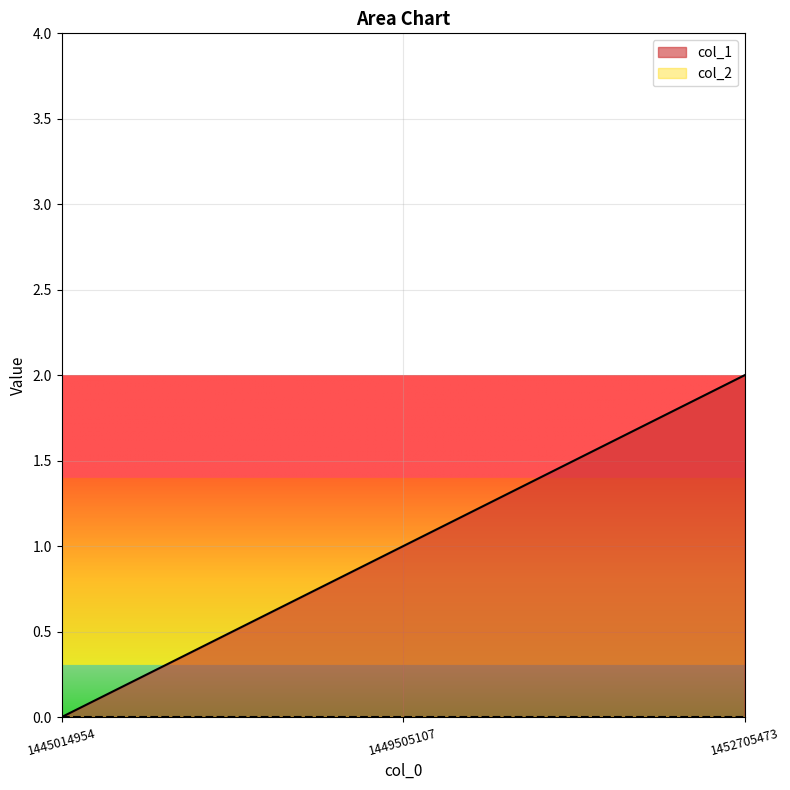

Reading left to right, list all the values displayed in this chart.

1445014954=0	1449505107=1	1452705473=2